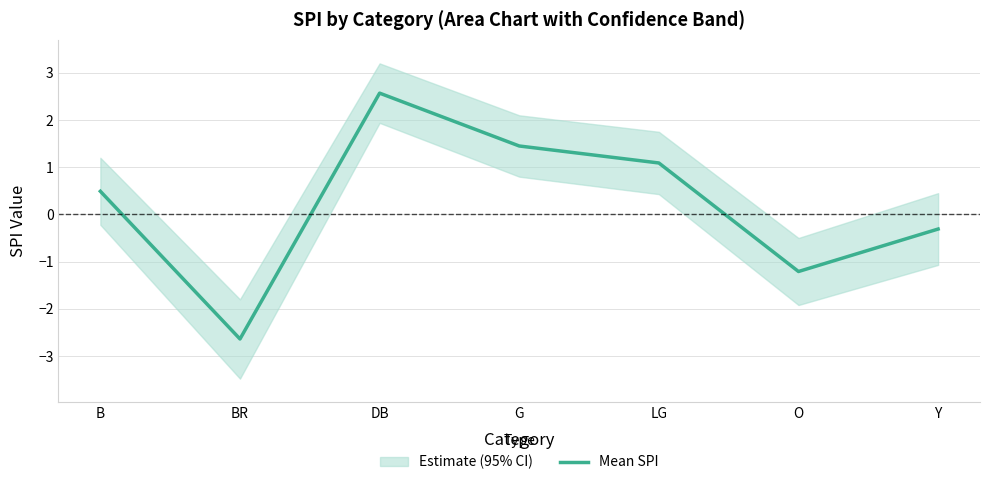

What is the greatest value displayed?

2.6